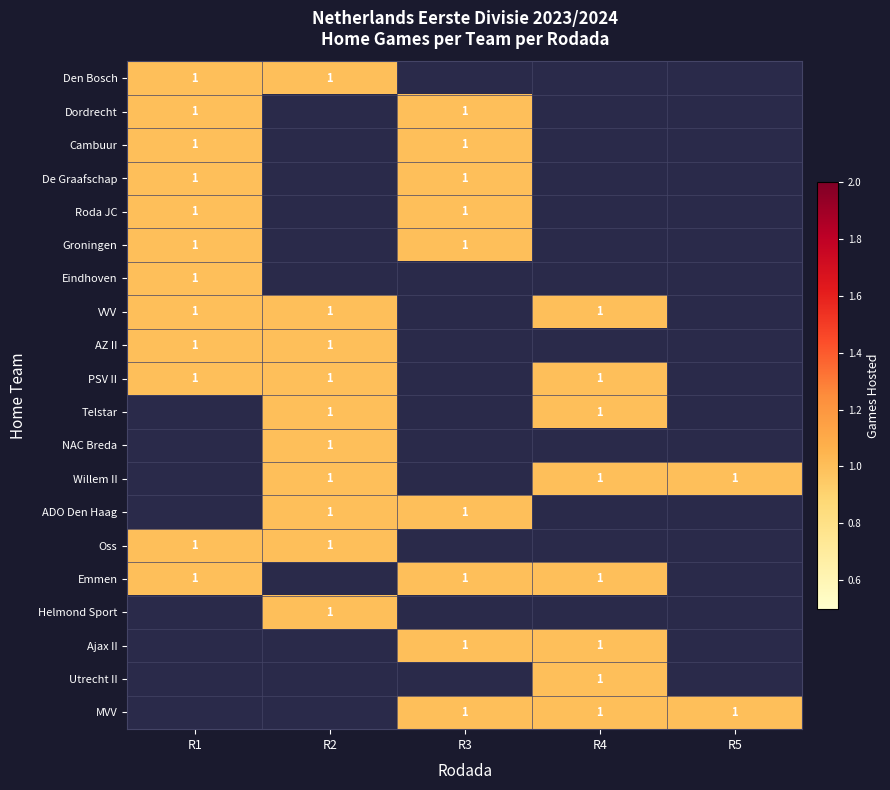

Is it true that NAC Breda equals 1 at R2?

True